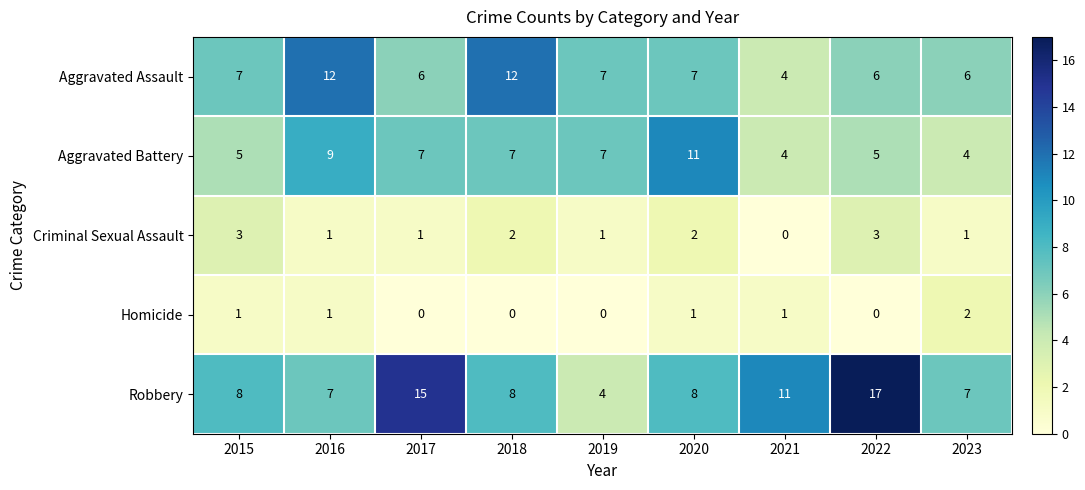

Which series has the largest total across all categories?

Robbery